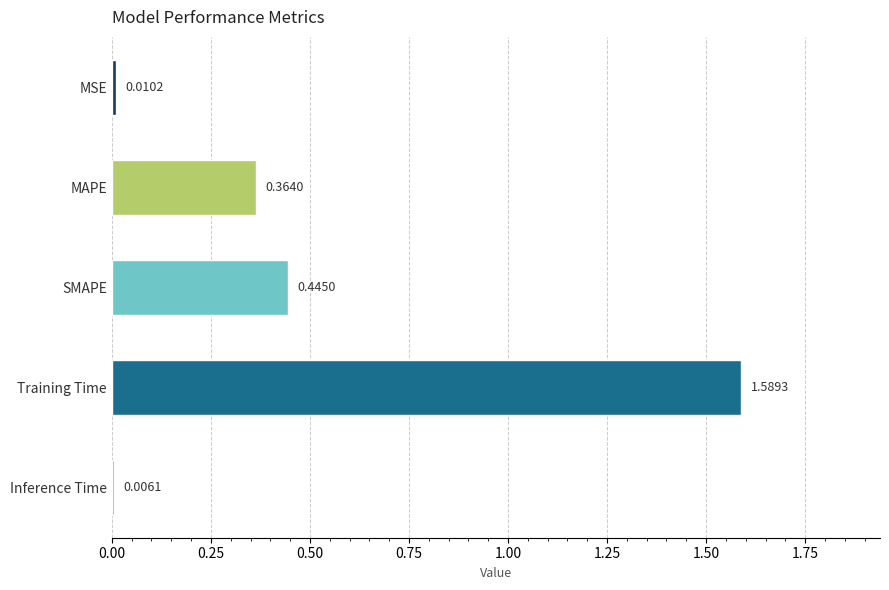

What is the change in value from SMAPE to Training Time?

+1.1